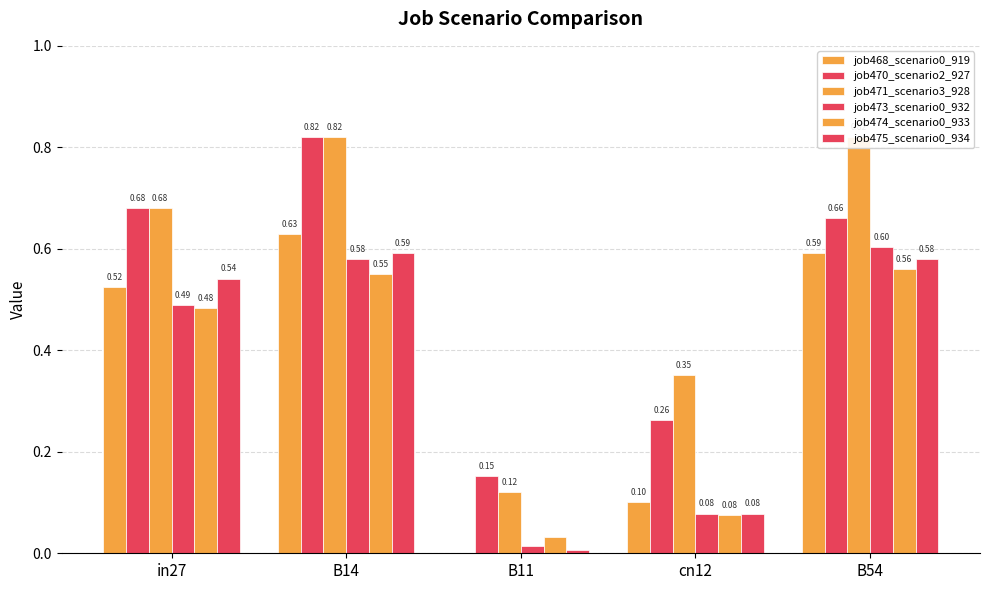

What is the difference between the maximum and minimum values in the job471_scenario3_928 series?

0.7